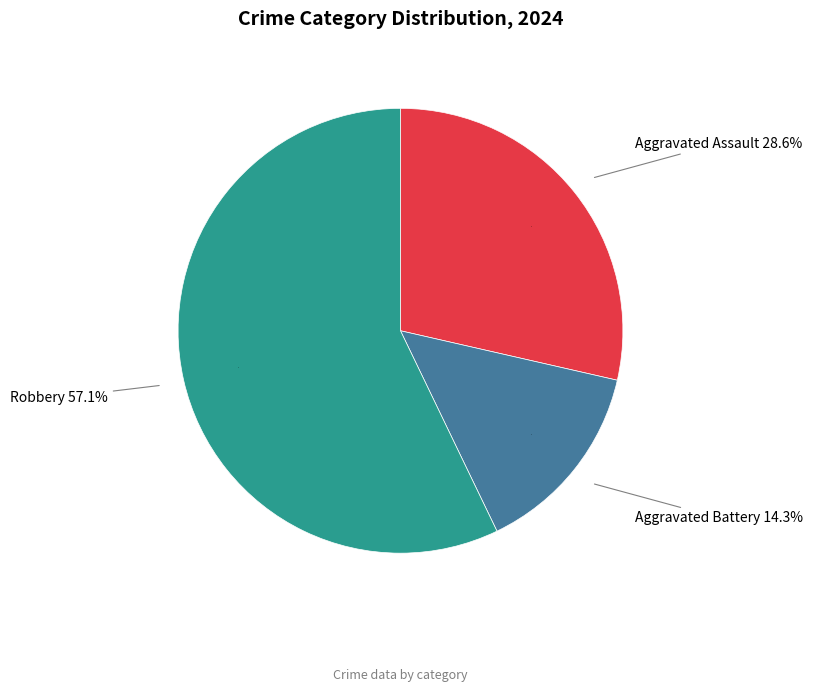

Does any single category account for the majority?

Yes